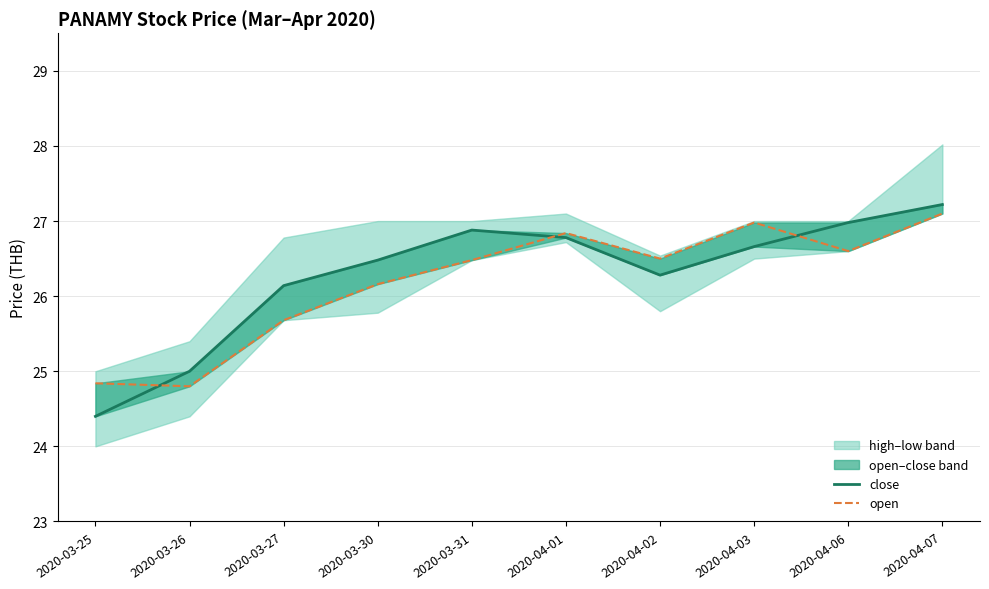

What is the label of the 9th point from the left?

2020-04-06